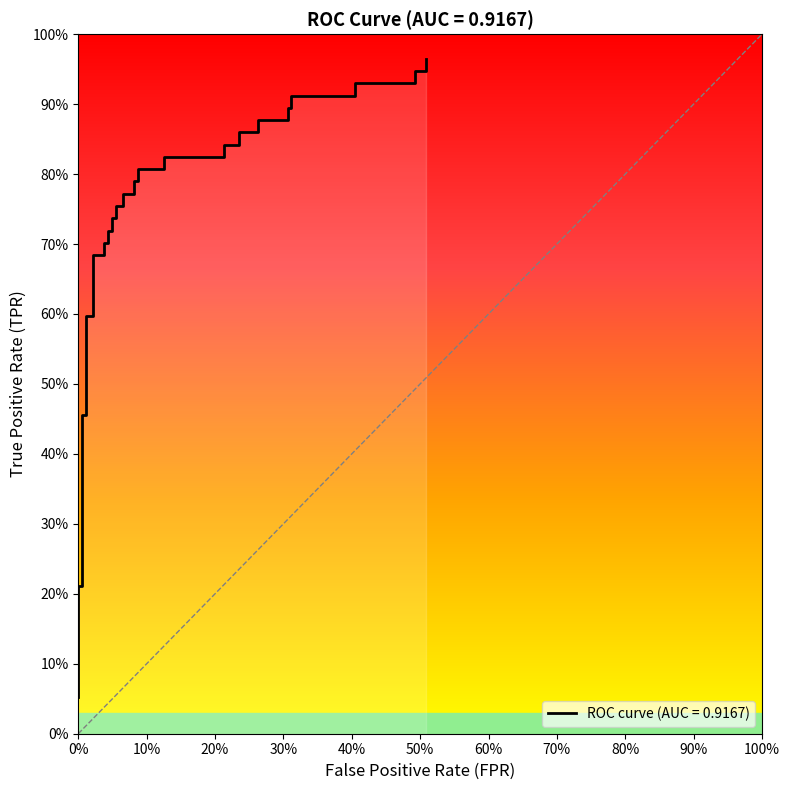

Is this an area chart (filled region under the line)?

No